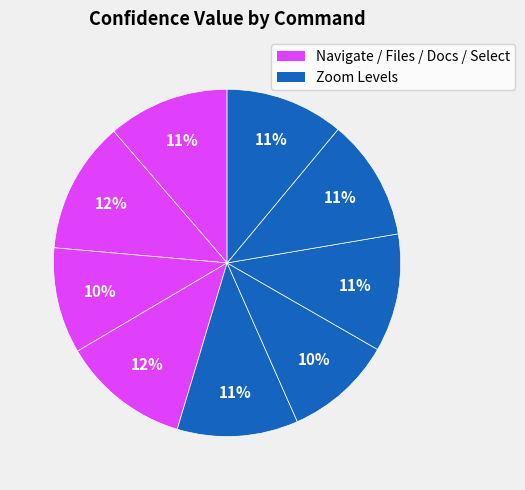

How many segments does this pie chart have?

9